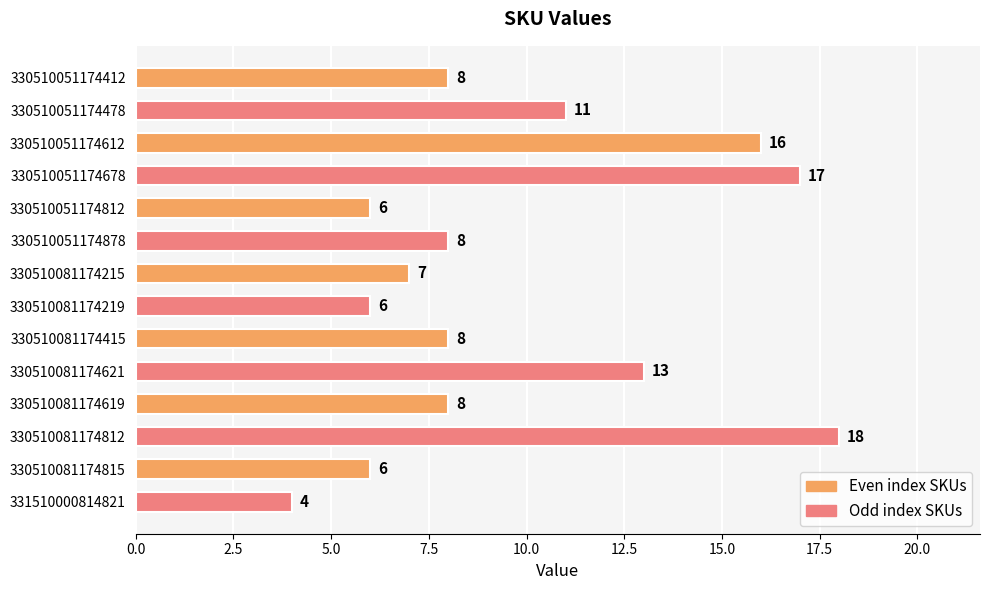

What is the sum of the values at 330510081174812 and 330510081174215?

25